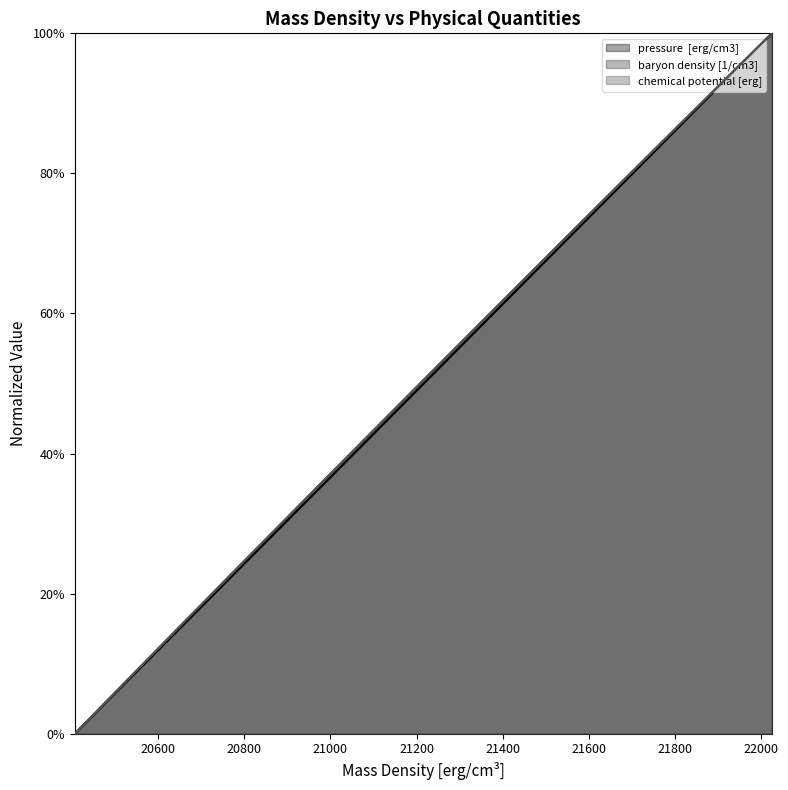

What position from the right is 20911.2194038?

7